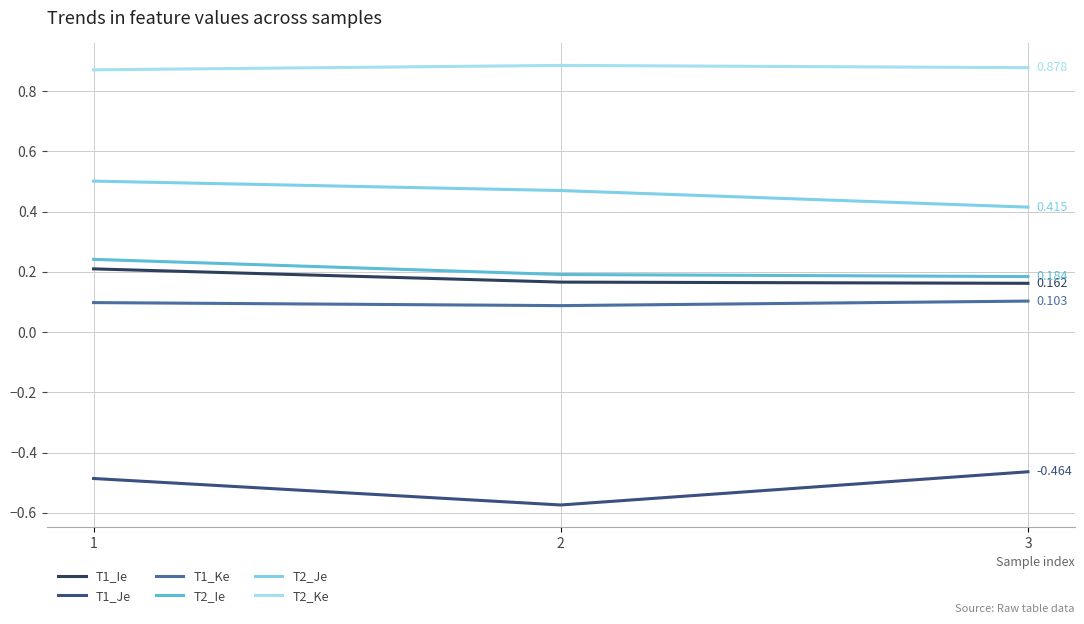

Does the chart have visible grid lines?

Yes